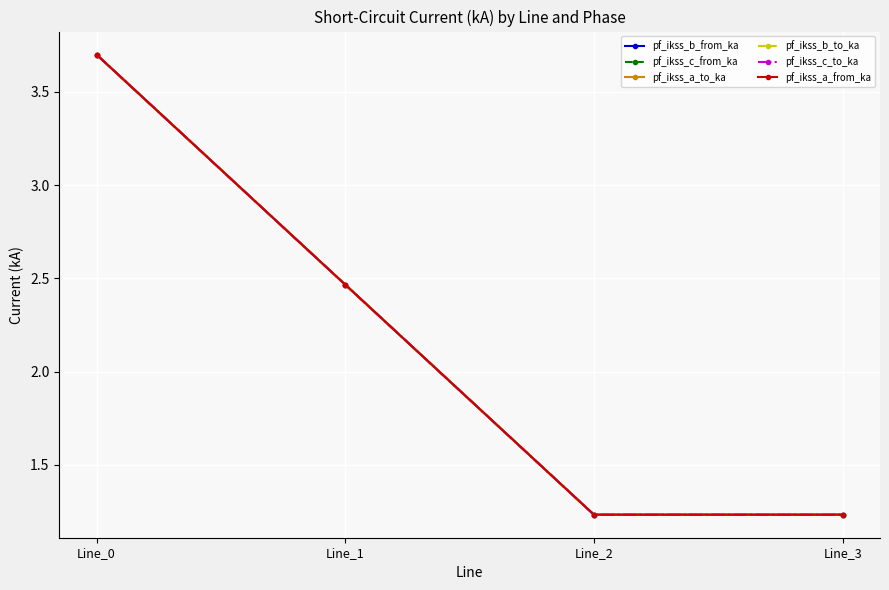

Is it true that pf_ikss_a_to_ka equals 1.8 at Line_2?

False